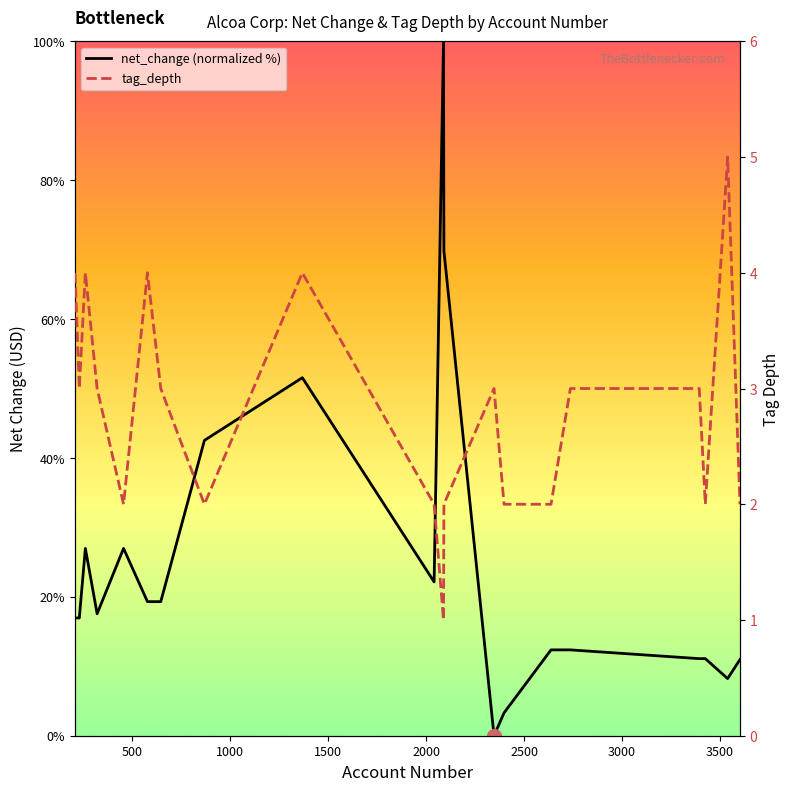

What is the value of the net_change (normalized %) point at the 4th from the left?

17.6